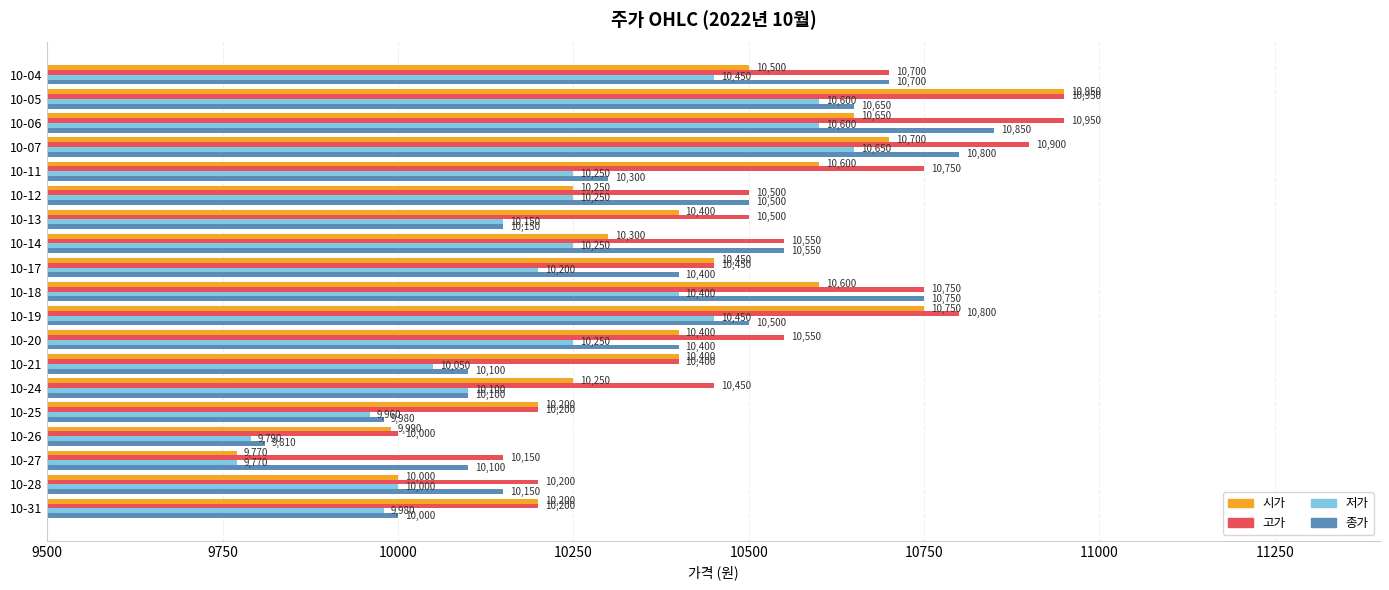

True or false: 고가 has a value of 10950 at 10-05.

True